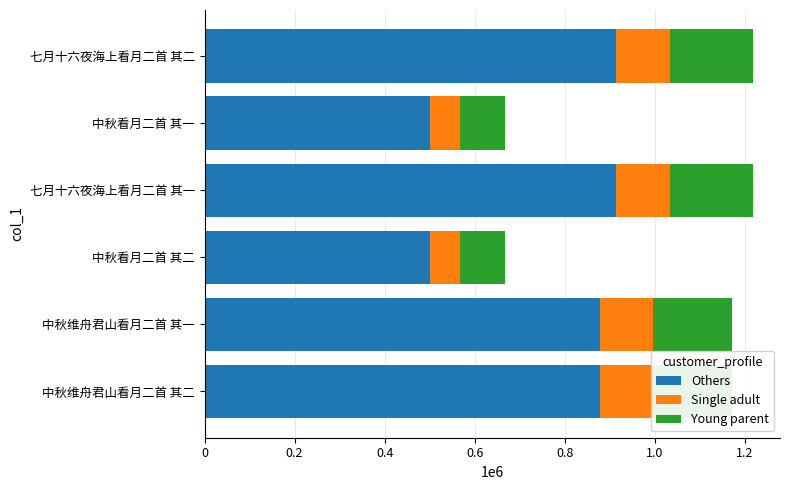

What are all the series names shown in the legend?

Others, Single adult, Young parent